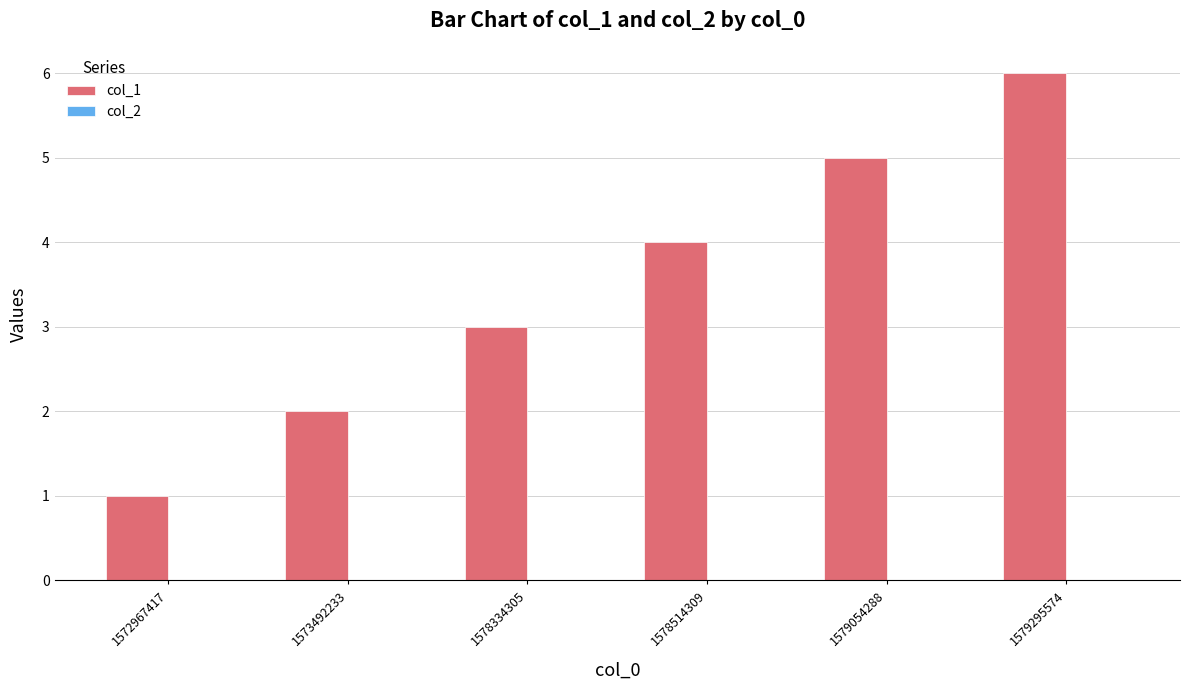

List the labels in order of value, smallest first.

1572967417, 1573492233, 1578334305, 1578514309, 1579054288, 1579295574